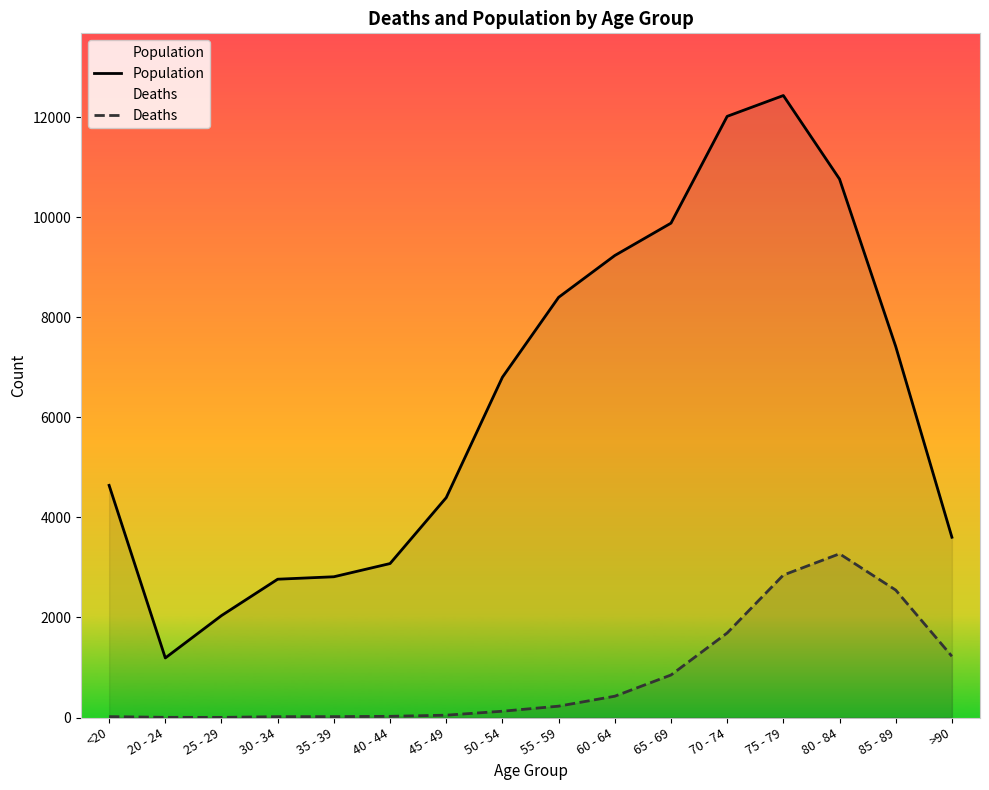

Is it true that Deaths equals 24 at 40 - 44?

True